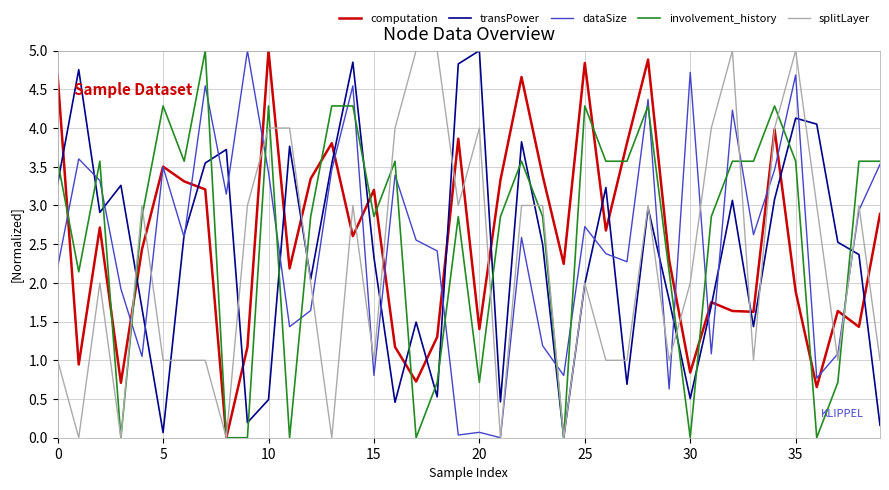

What is the greatest value displayed?

5.0